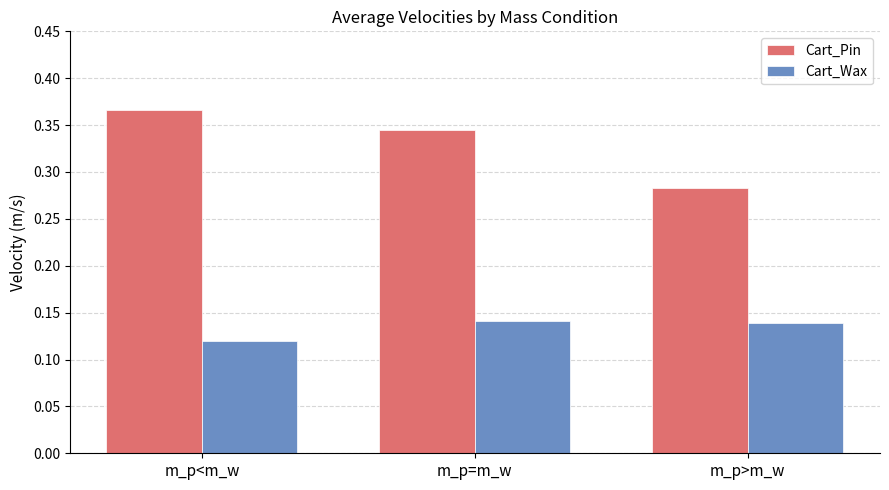

Count the Cart_Pin values in the range 0 to 1.

3